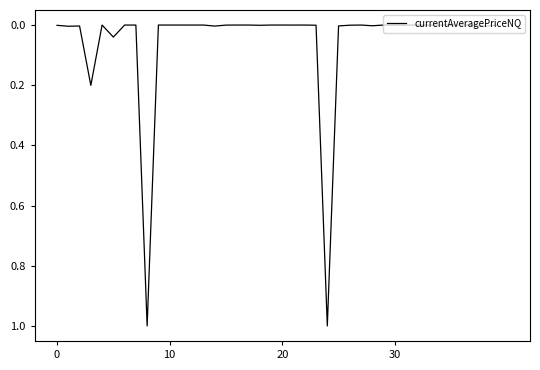

What is the maximum value shown in the chart?

1.0